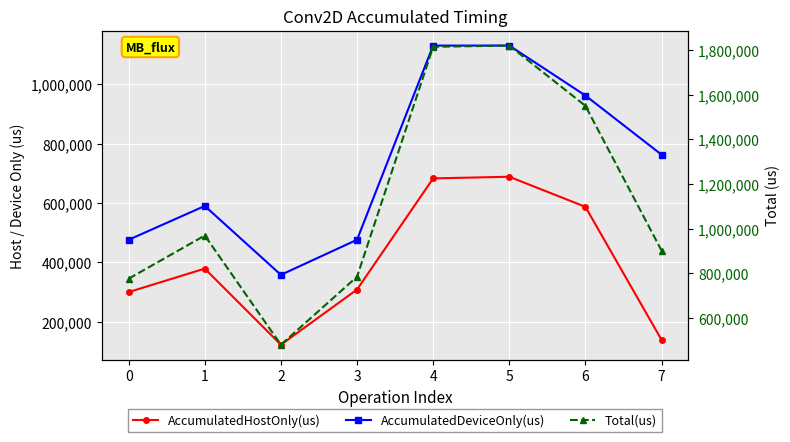

Which series has the widest spread of values?

Total(us)